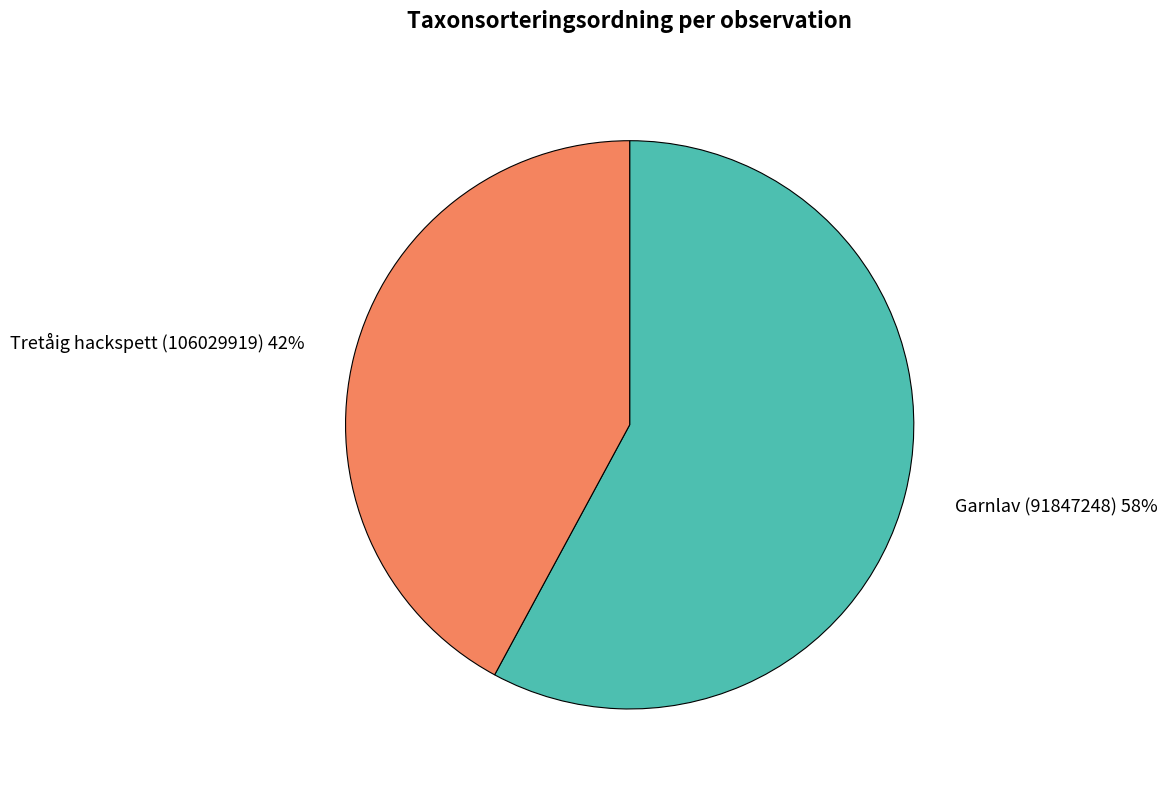

Approximately how many times larger is the value at Garnlav (91847248) compared to Tretåig hackspett (106029919)?

1.4